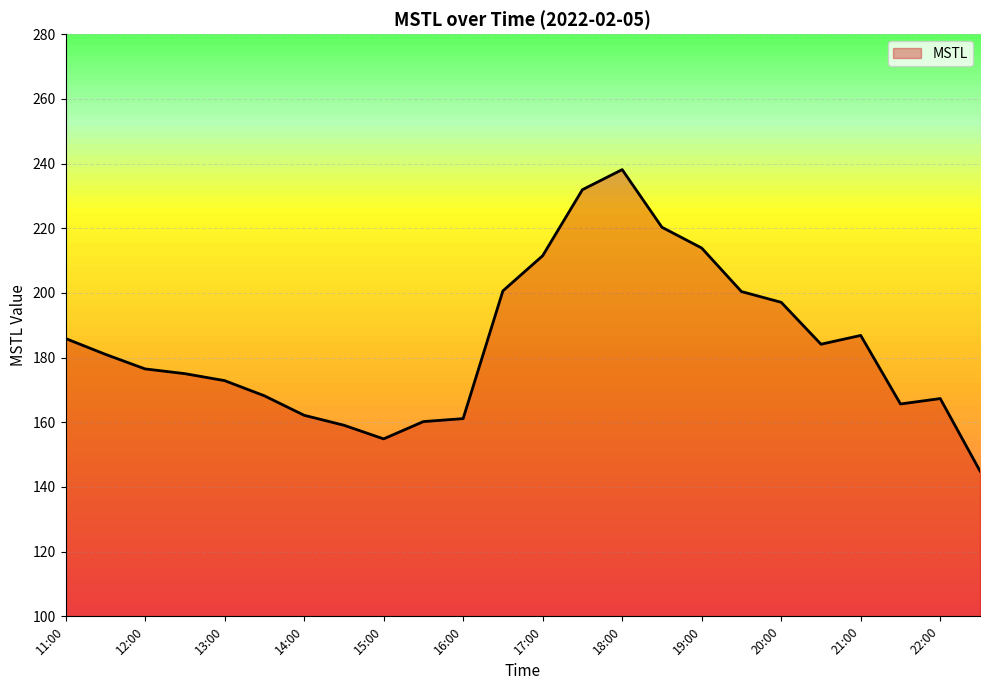

What is the minimum value shown in the chart?

144.9